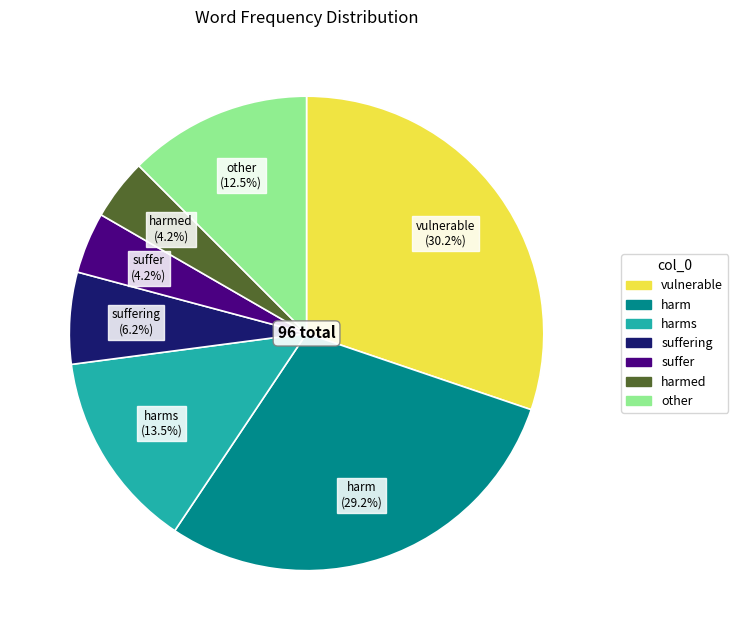

Is there any slice that represents more than half of the pie?

No